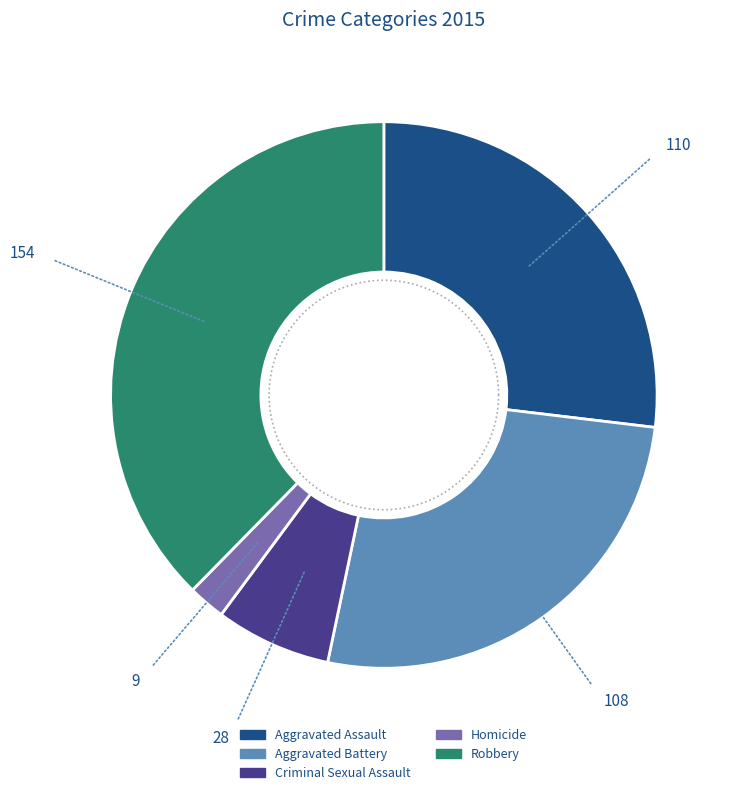

How many segments does this pie chart have?

5